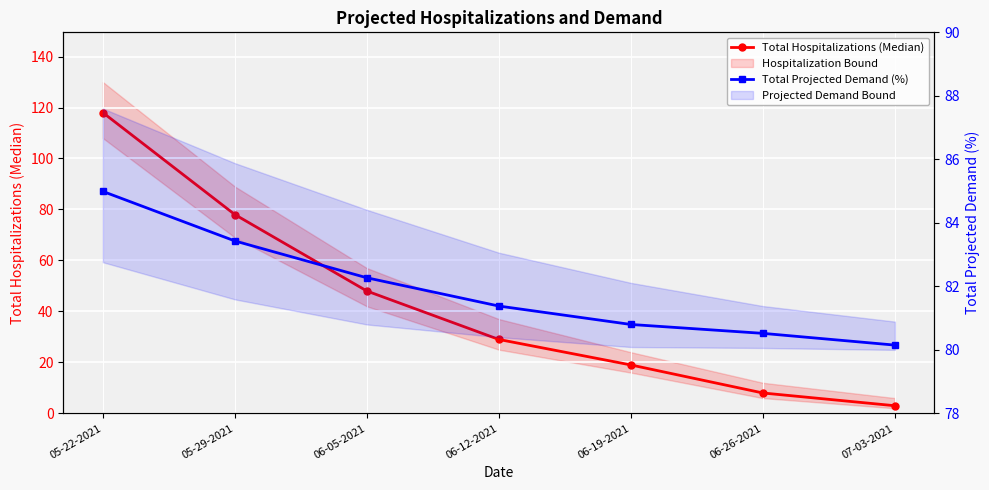

Is it true that Total Hospitalizations (Median) equals 45.4 at 06-12-2021?

False